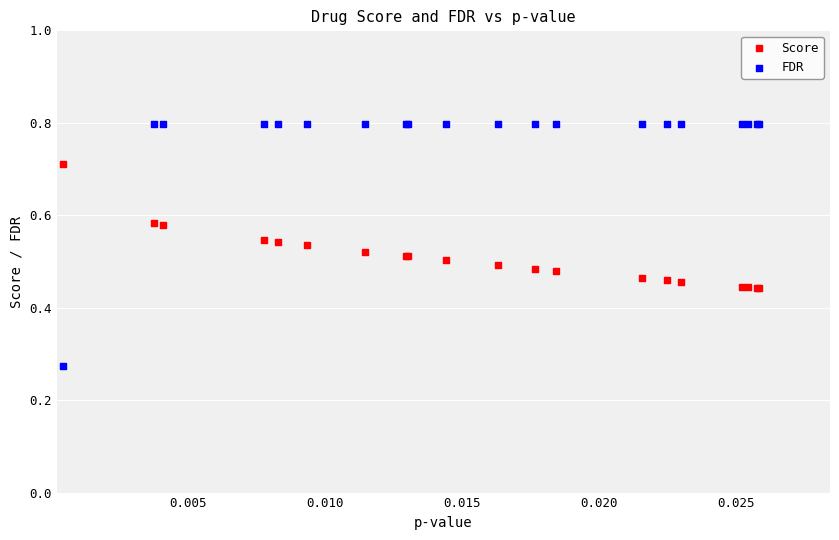

Which series contains the lowest Y value?

FDR